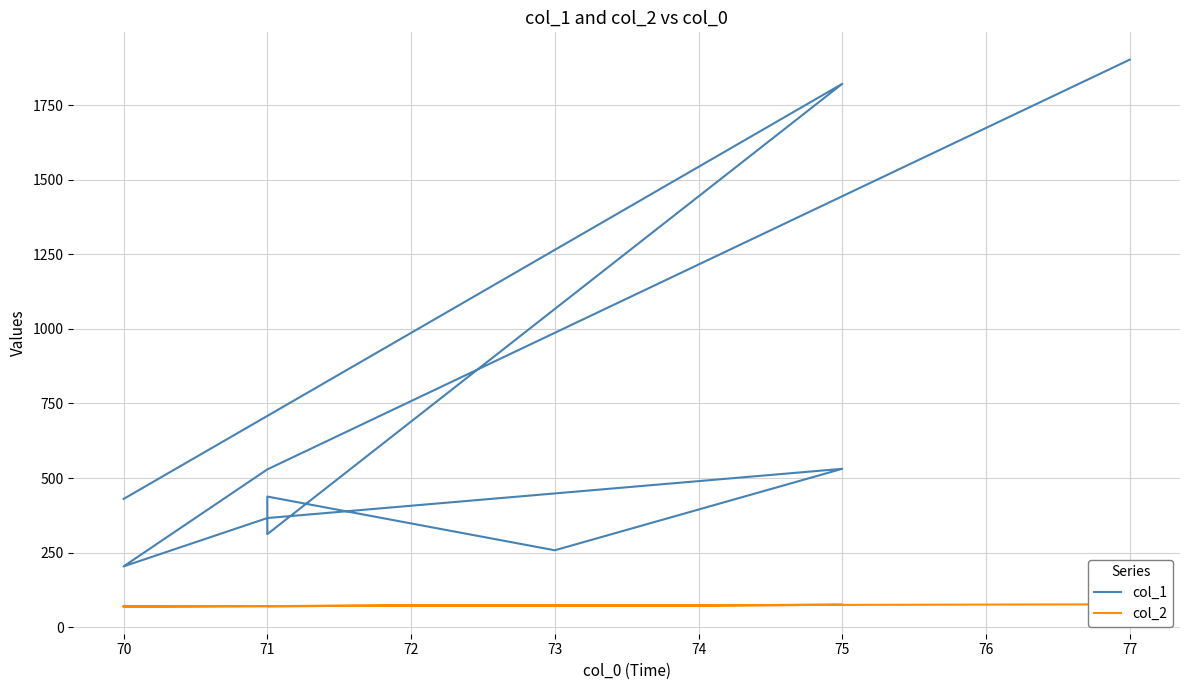

Which series has the largest total across all categories?

col_1